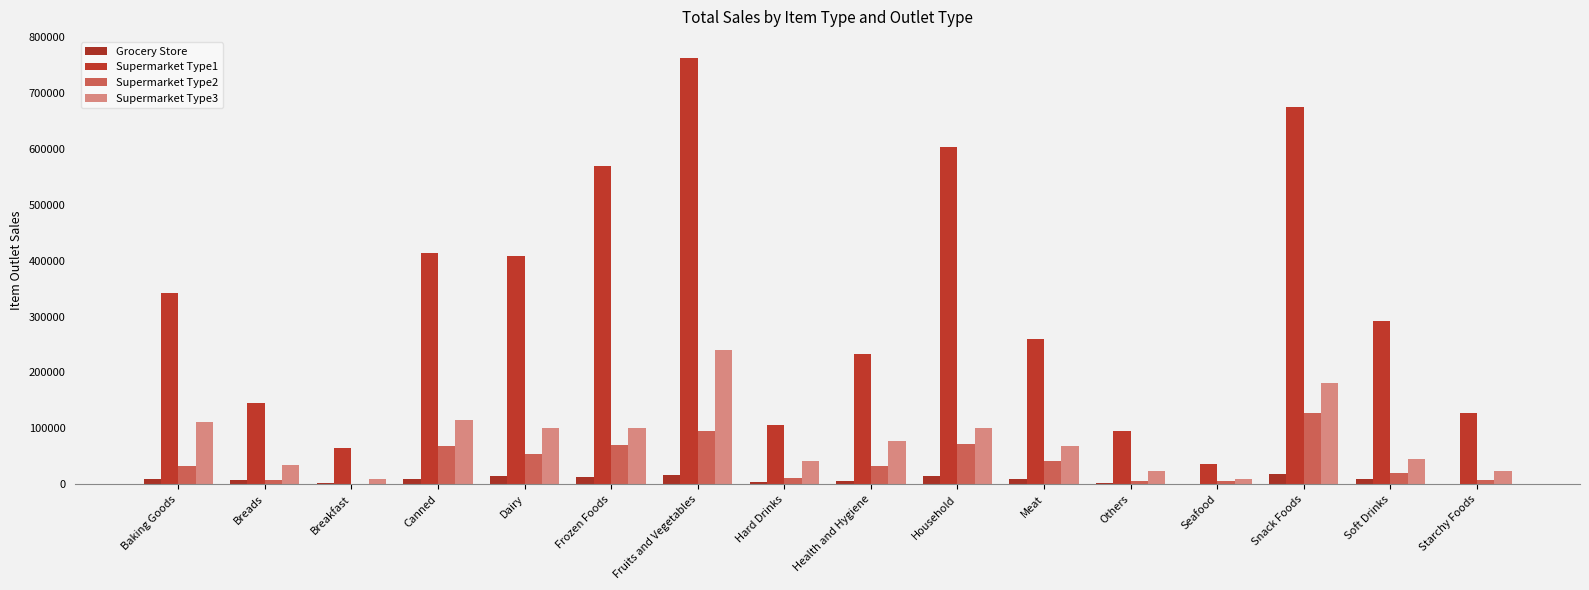

How many data points does each series have?

16